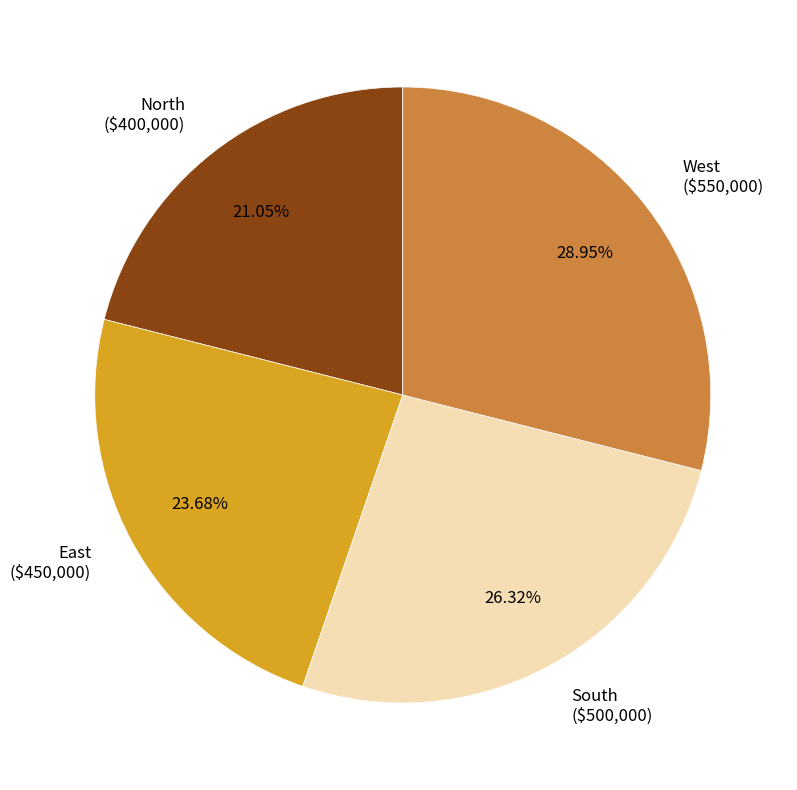

Is West ($550,000) the majority of the pie?

No